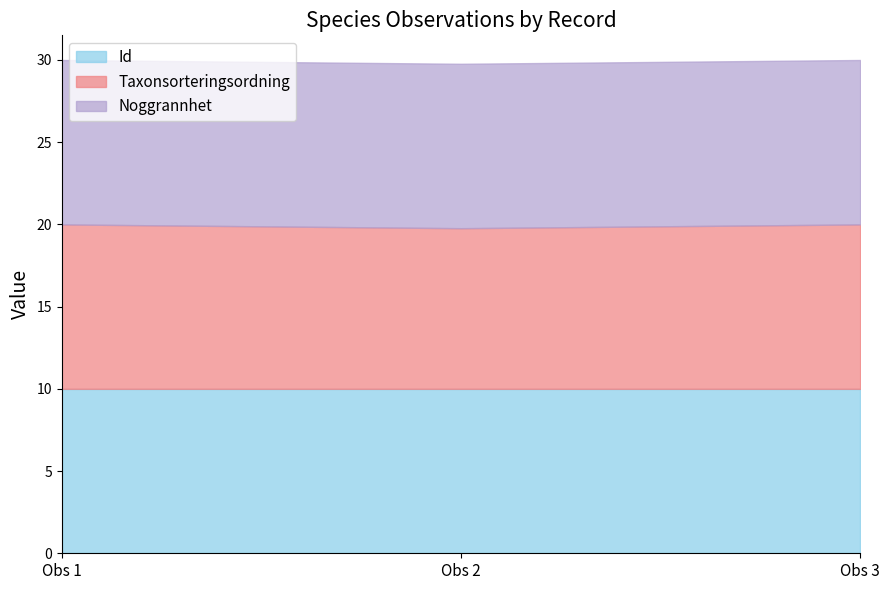

The value of Id at Obs 3 is 15.0. True or false?

False